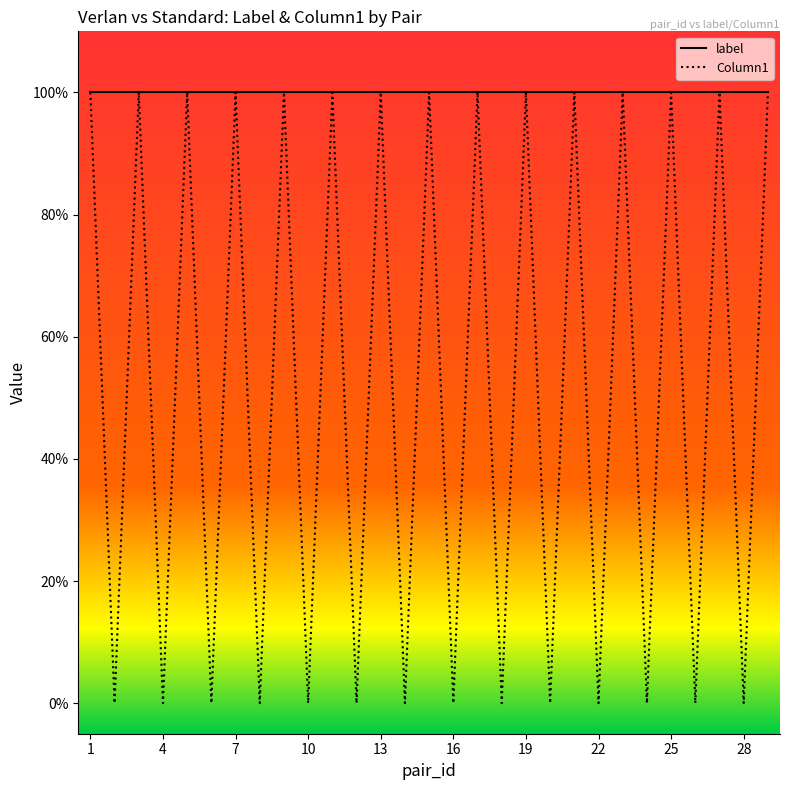

What are all the series names shown in the legend?

label, Column1